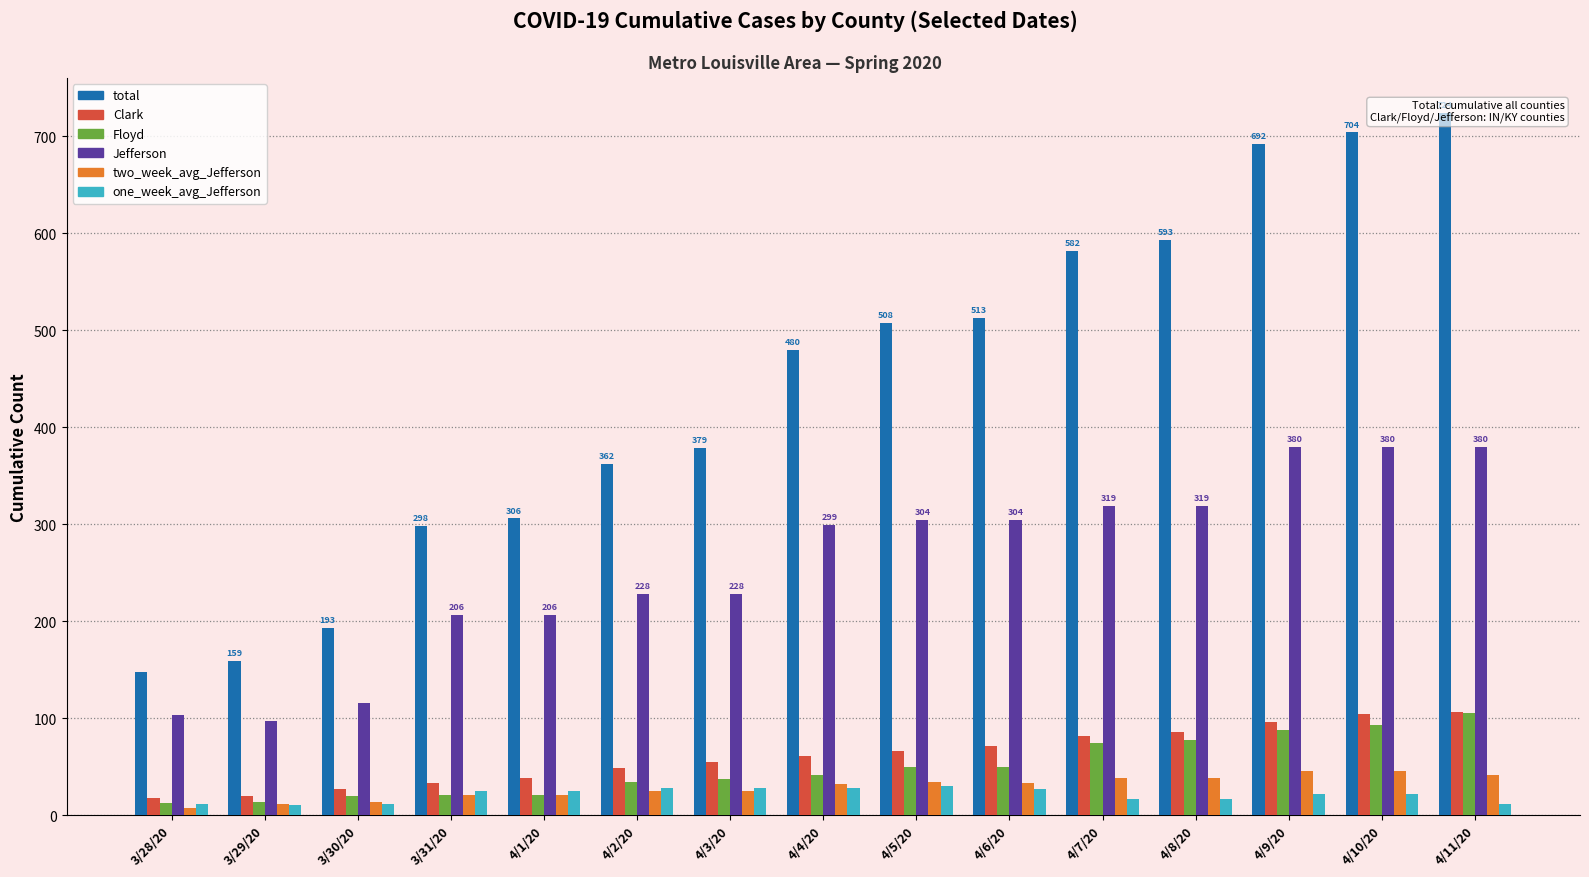

What is the difference between the total values at 4/10/20 and 4/3/20?

325.0